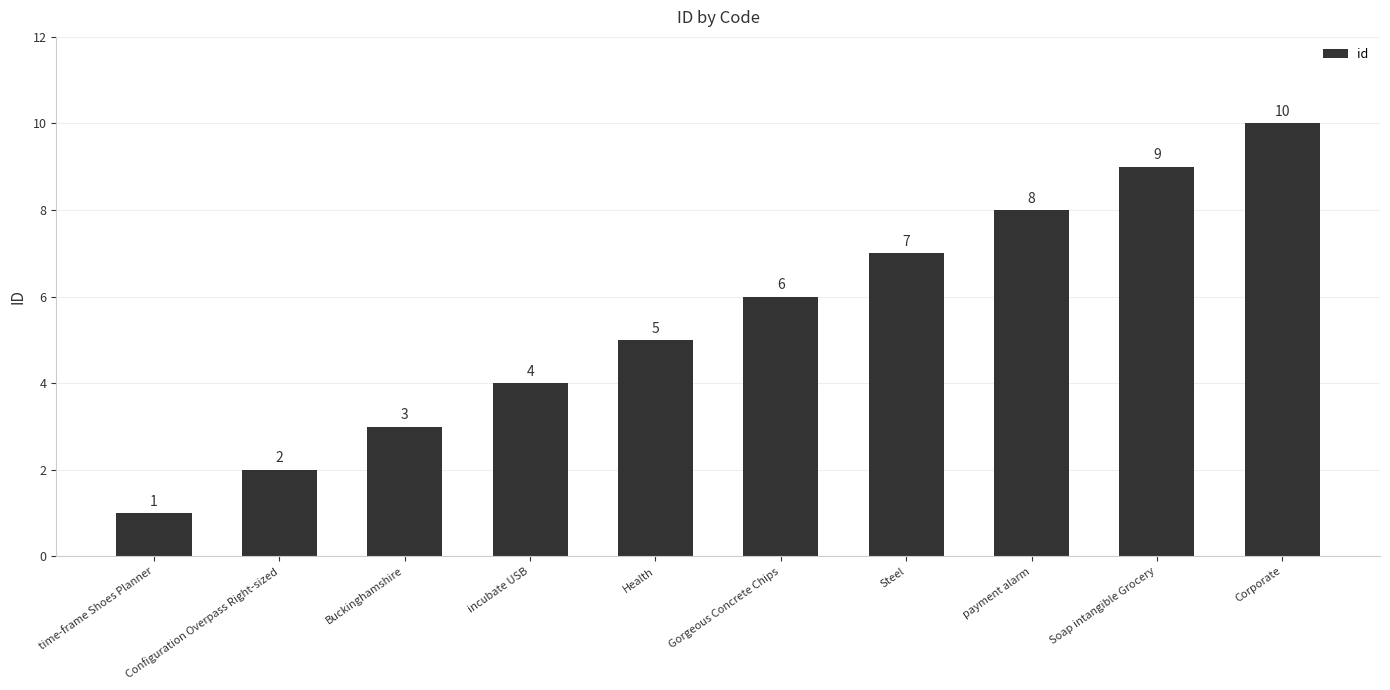

The value at Soap intangible Grocery is 9. True or false?

True